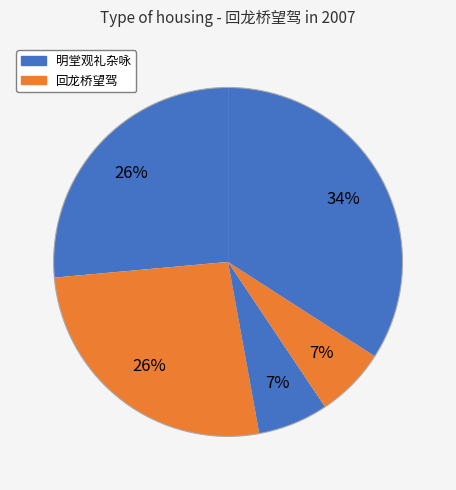

How many segments does this pie chart have?

5